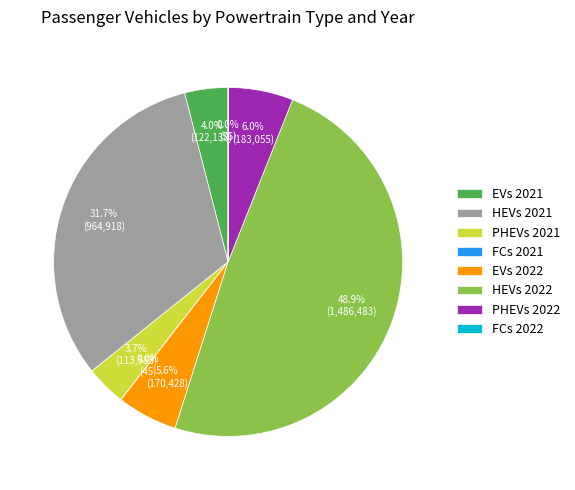

To the nearest percent, what percentage of the pie is HEVs 2022?

49%